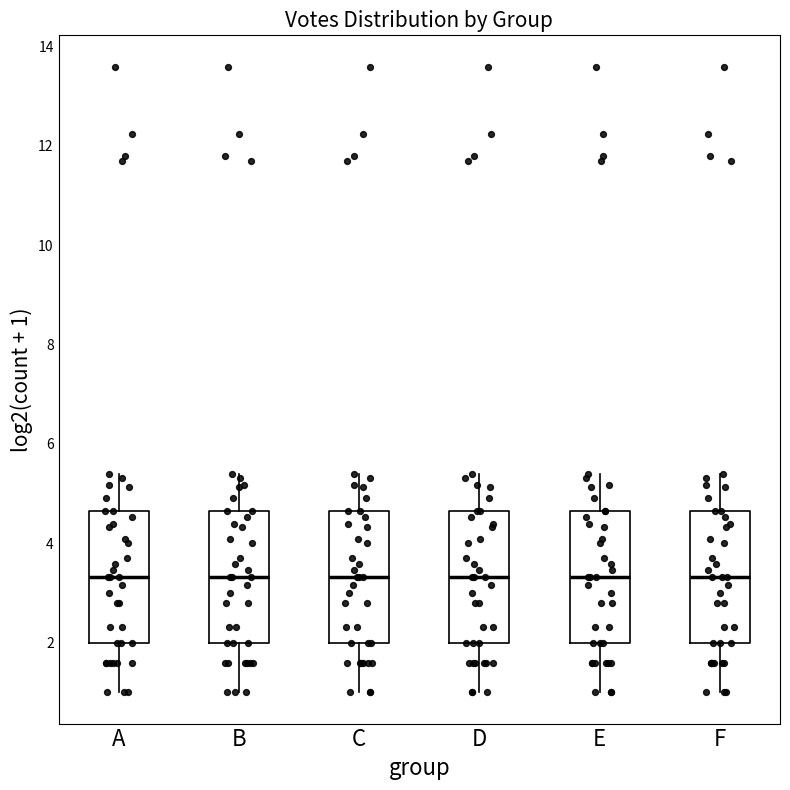

Reading left to right, transcribe this box plot: for each box, give where its median line is, the range the box spans, and where its two whiskers end, as read against the y-axis. The values are not printed on the chart, so give them approximately, as read against the axis.

A: median 3.4, box 2.0 to 4.6, whiskers 1.0 to 5.4
B: median 3.4, box 2.0 to 4.6, whiskers 1.0 to 5.4
C: median 3.4, box 2.0 to 4.6, whiskers 1.0 to 5.4
D: median 3.4, box 2.0 to 4.6, whiskers 1.0 to 5.4
E: median 3.4, box 2.0 to 4.6, whiskers 1.0 to 5.4
F: median 3.4, box 2.0 to 4.6, whiskers 1.0 to 5.4